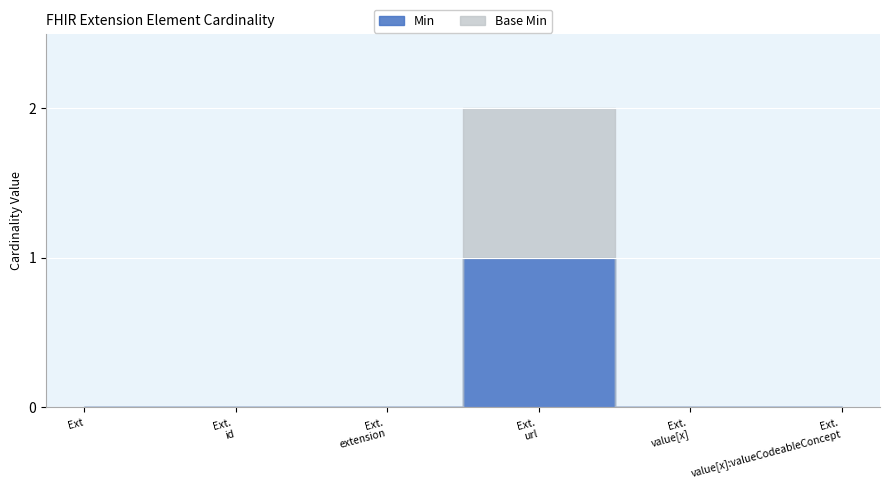

What is the difference between the maximum and second lowest values in the Base Min series?

1